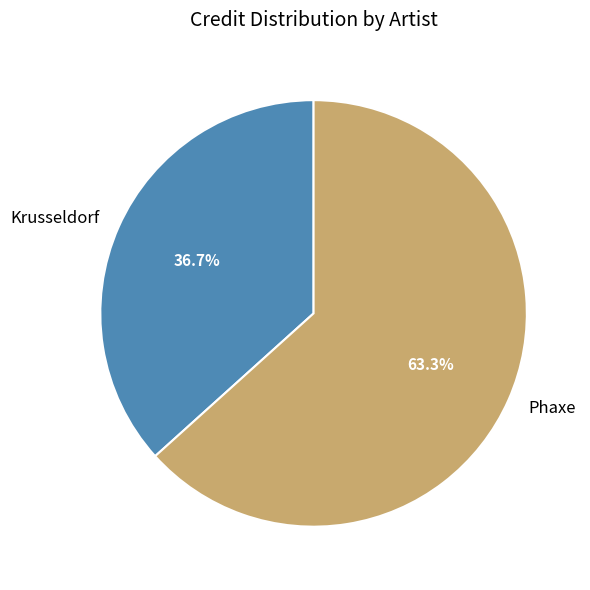

What is the smallest slice in the pie chart?

Krusseldorf